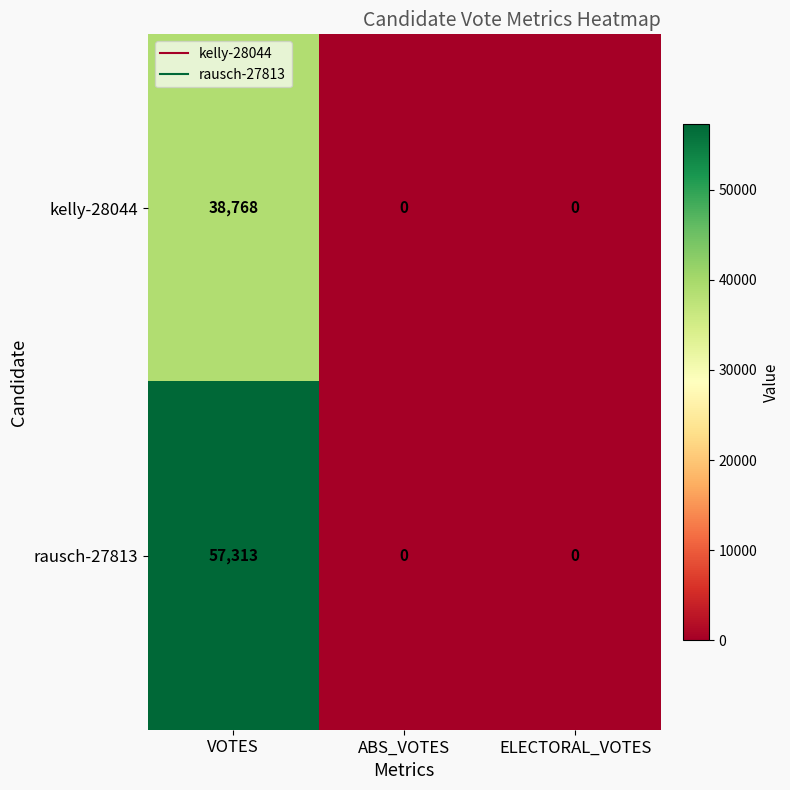

How many rausch-27813 values are between 0 and 57313?

3